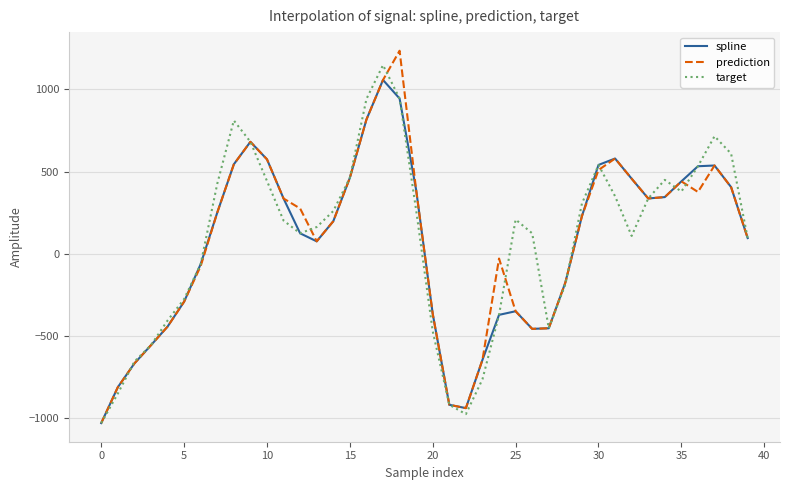

What is the smallest value displayed?

-1029.9